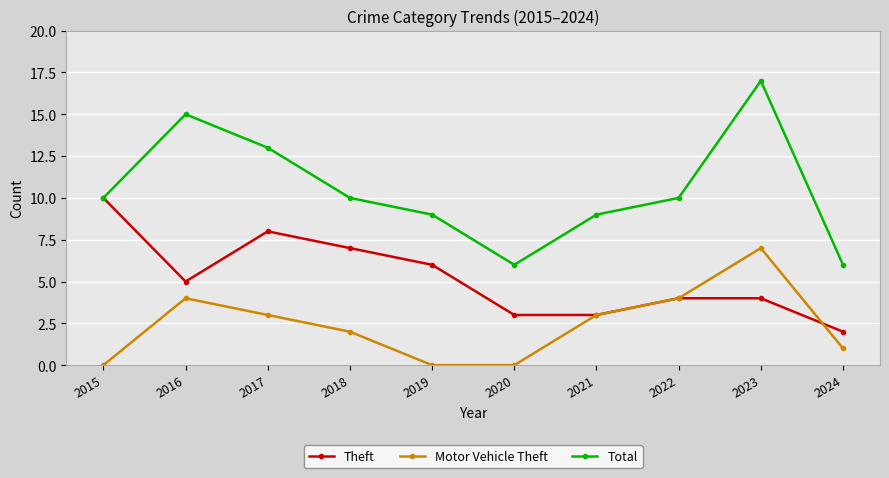

True or false: Motor Vehicle Theft has a value of 3 at 2018.

False